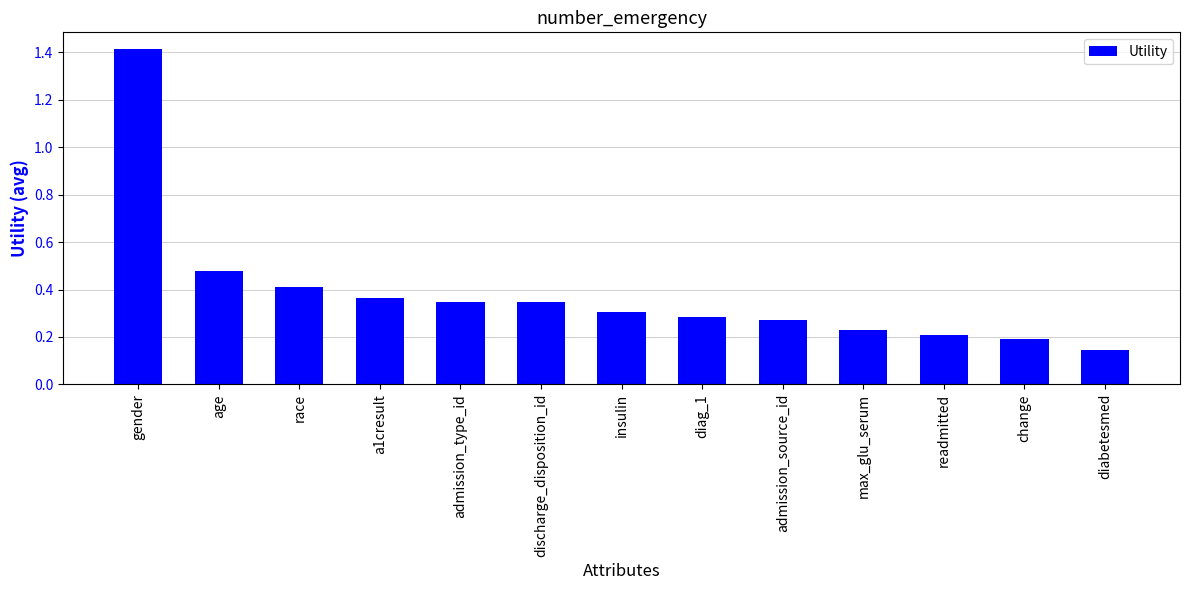

What position from the right is discharge_disposition_id?

8